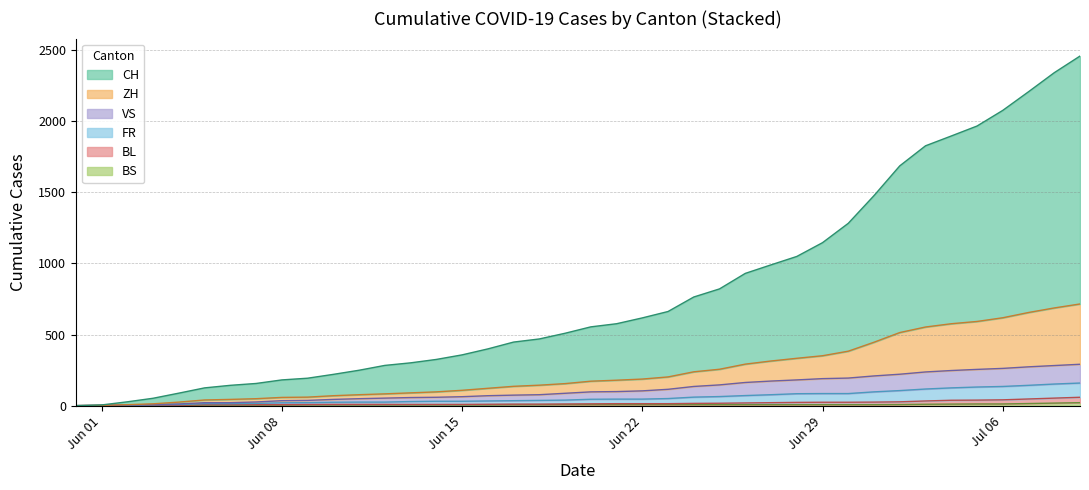

What position from the right is 2020-07-09?

1